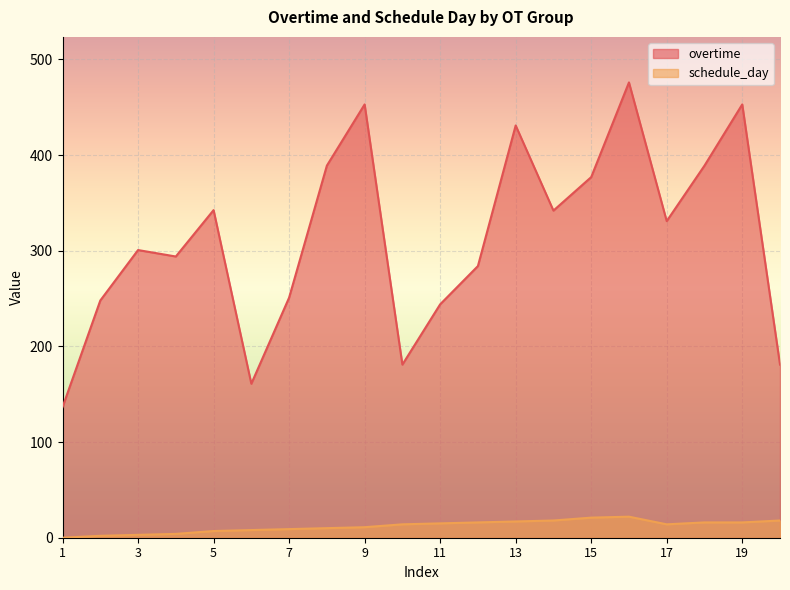

True or false: schedule_day has a value of 2.3 at 6.

False